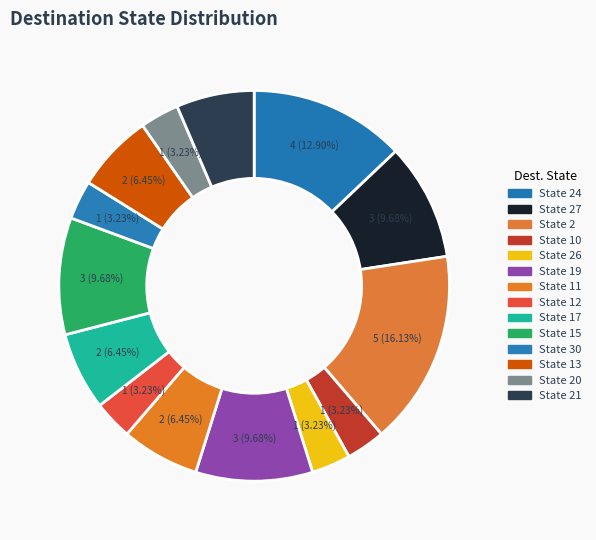

How many slices are in this pie chart?

14